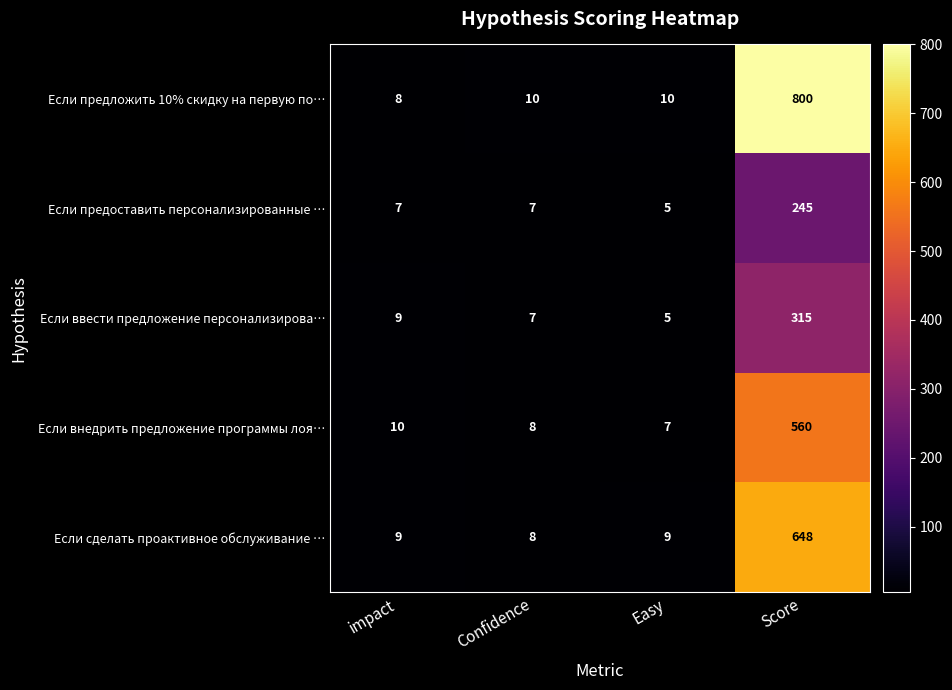

True or false: Если ввести предложение персонализирова… has a value of 8 at Easy.

False